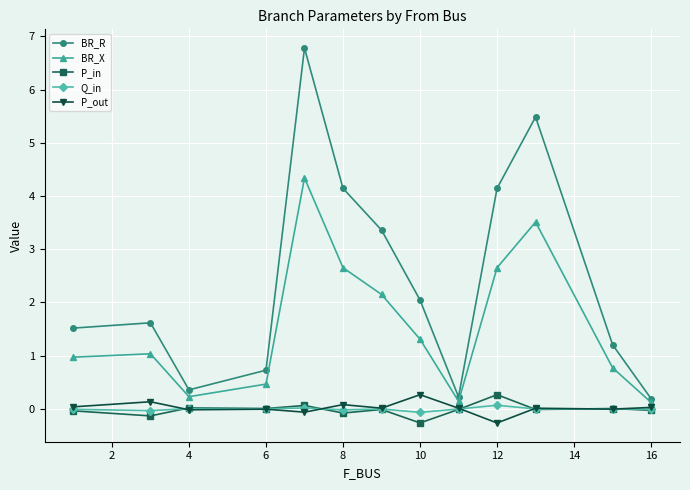

True or false: Q_in has more than 0 points higher than both neighbors.

True